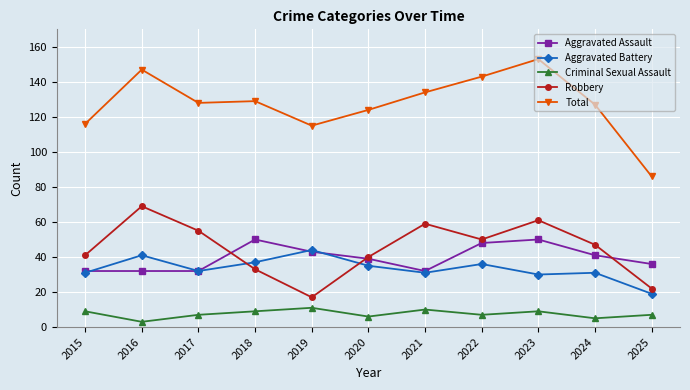

At how many categories does at least one series exceed 6?

11